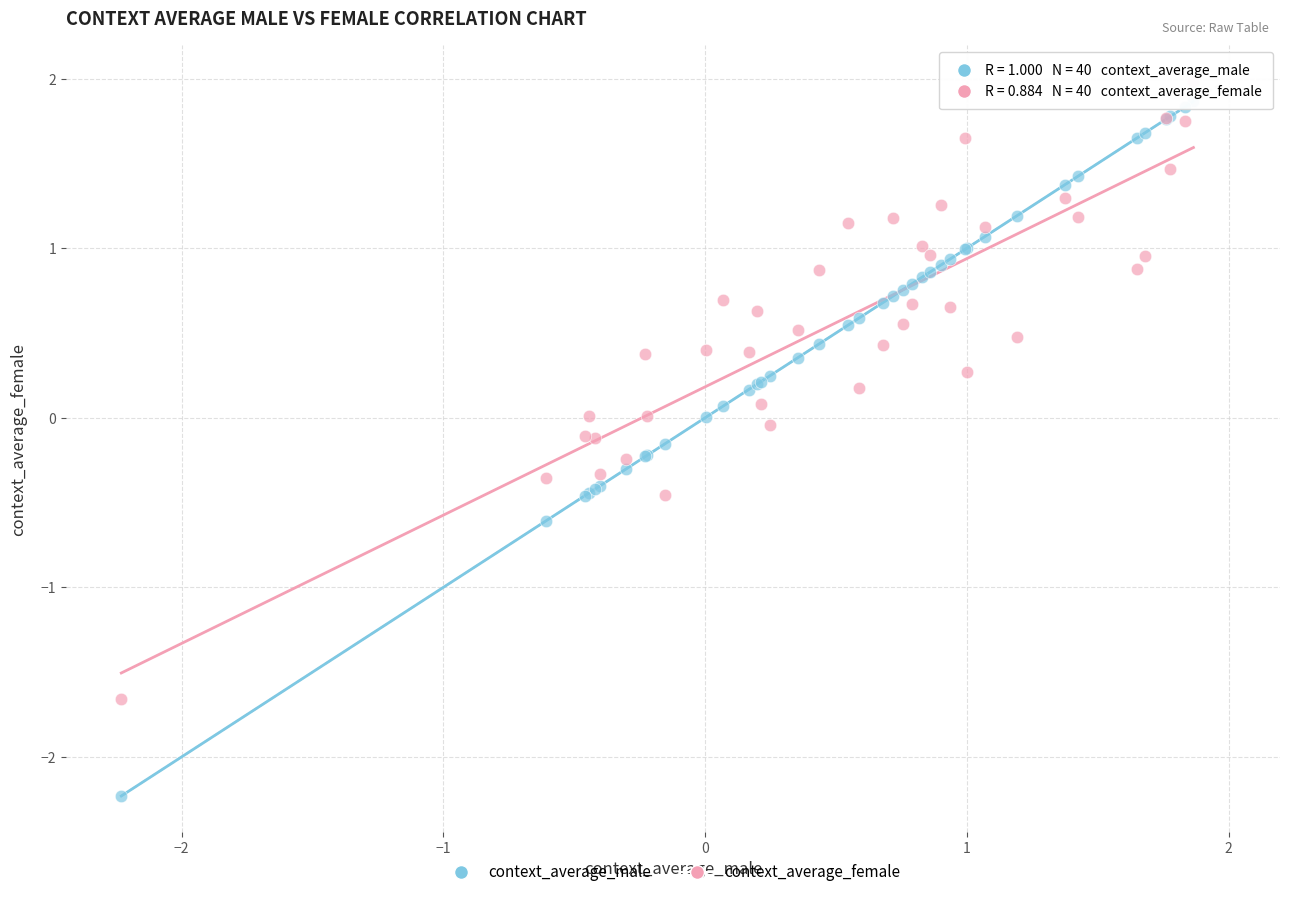

What is the X range (max minus min) for the scatter plot?

4.1